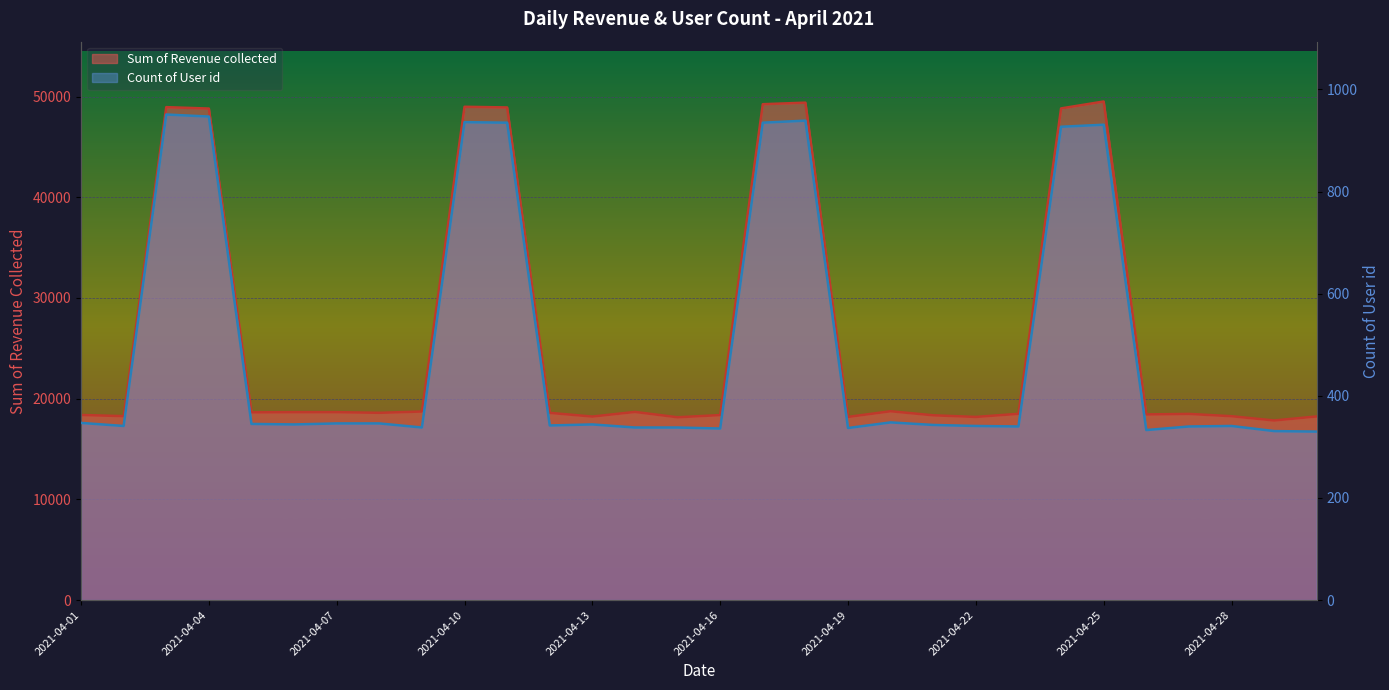

Between 2021-04-08 and 2021-04-18, which series saw the biggest shift?

Sum of Revenue collected